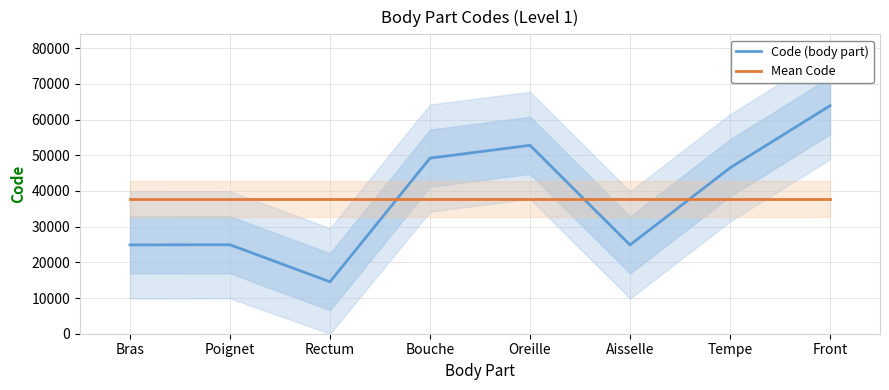

At which category does Code (body part) reach its first local valley?

Rectum